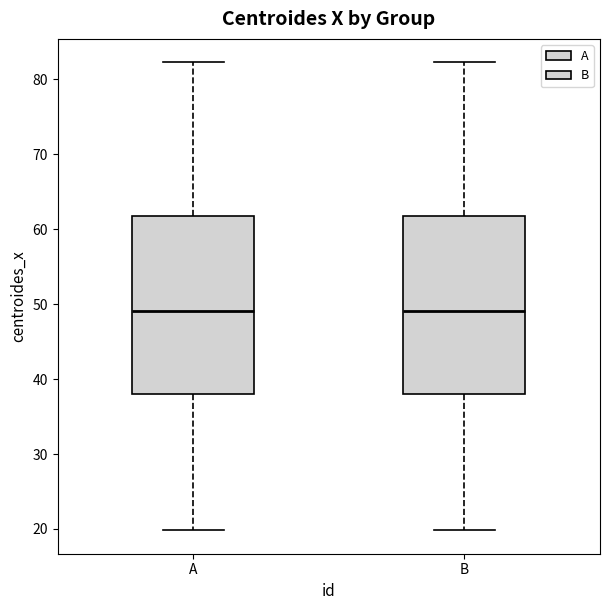

Reading left to right, transcribe this box plot: for each box, give where its median line is, the range the box spans, and where its two whiskers end, as read against the y-axis. The values are not printed on the chart, so give them approximately, as read against the axis.

A: median 49, box 38 to 62, whiskers 20 to 82
B: median 49, box 38 to 62, whiskers 20 to 82